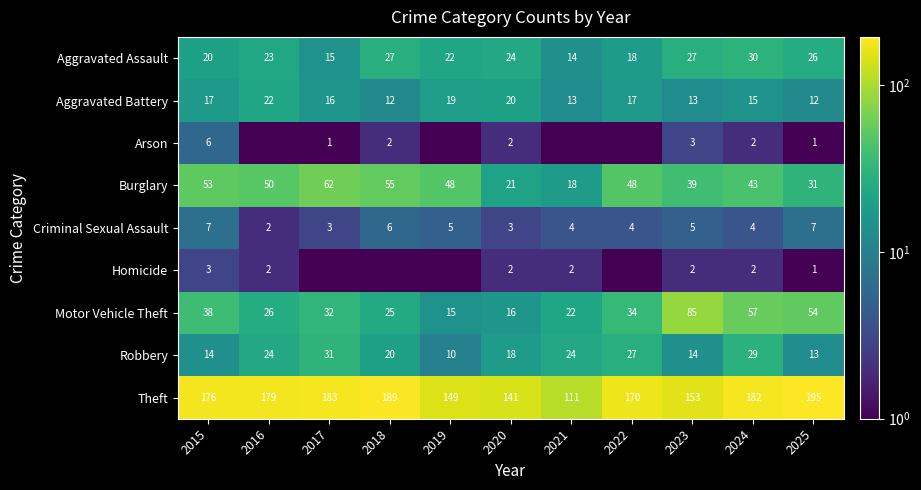

Which category has the lowest value in the Aggravated Assault series?

2021